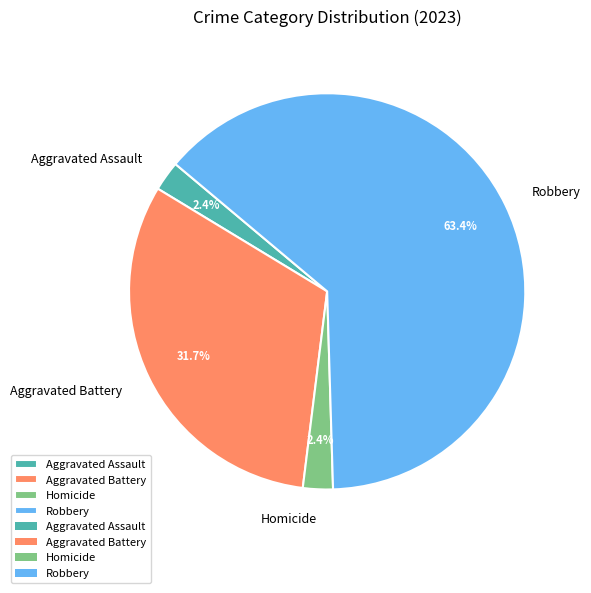

To the nearest percent, what is the difference between the Aggravated Battery and Homicide slice percentages?

29%